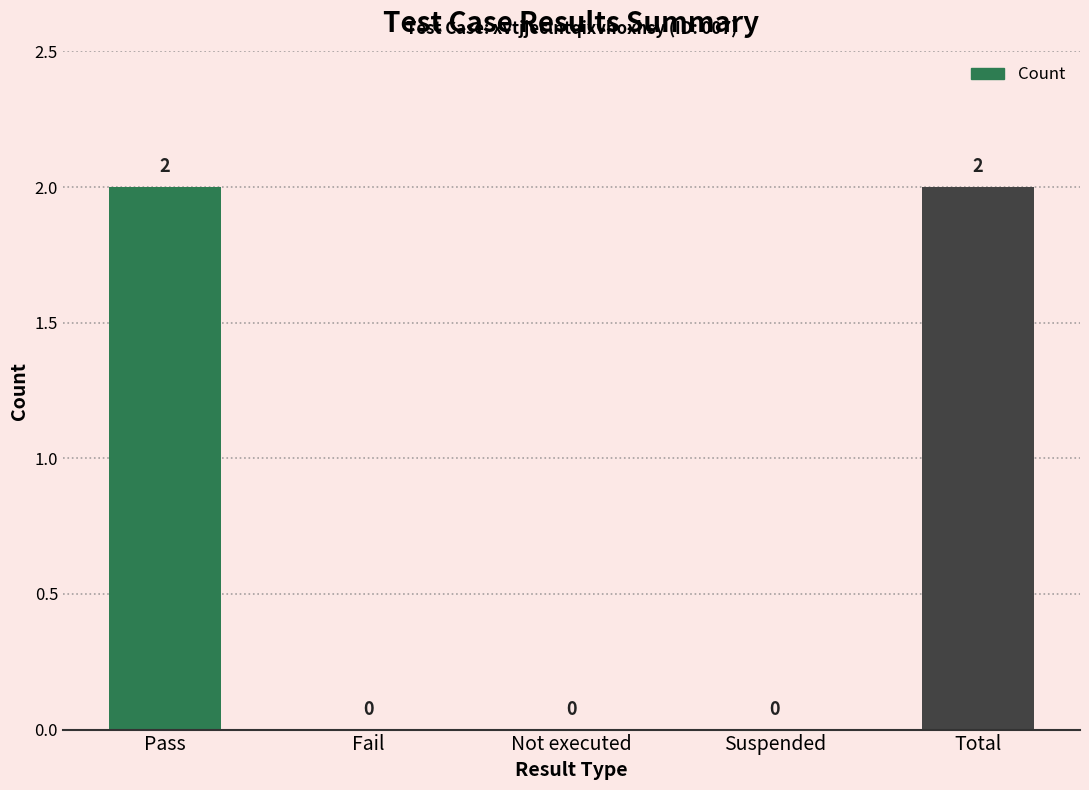

What is the ratio of the value at Total to the value at Pass?

1.0